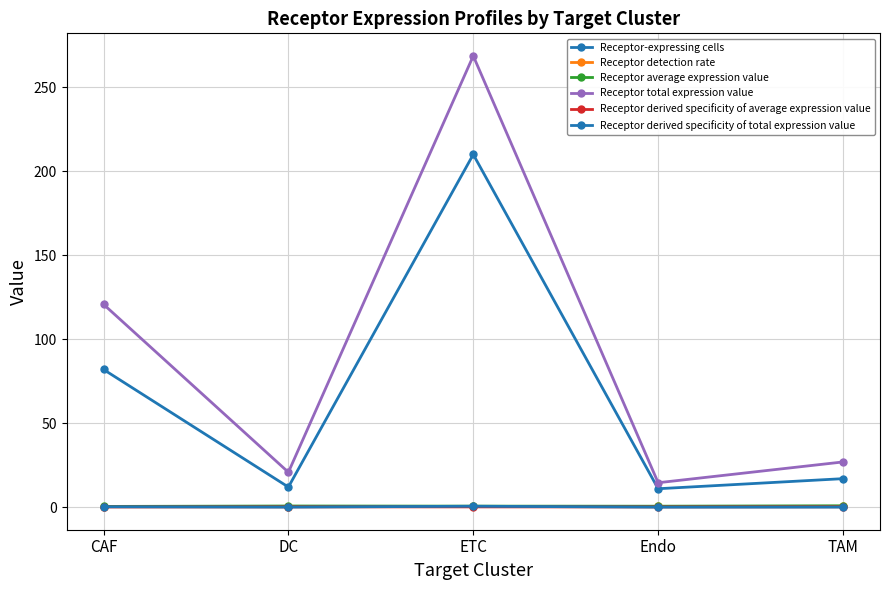

Does the chart have visible grid lines?

Yes